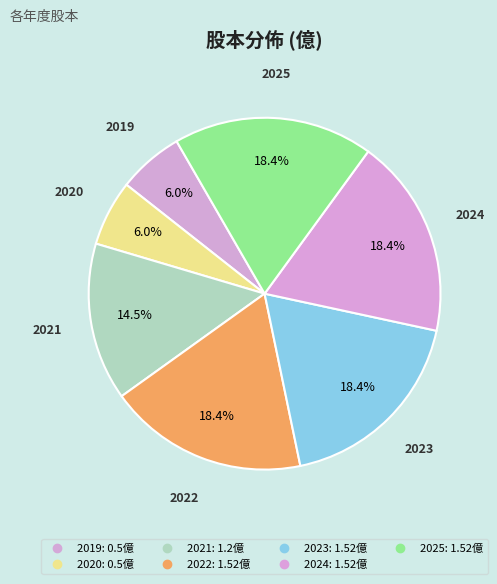

What is the smallest slice in the pie chart?

2019